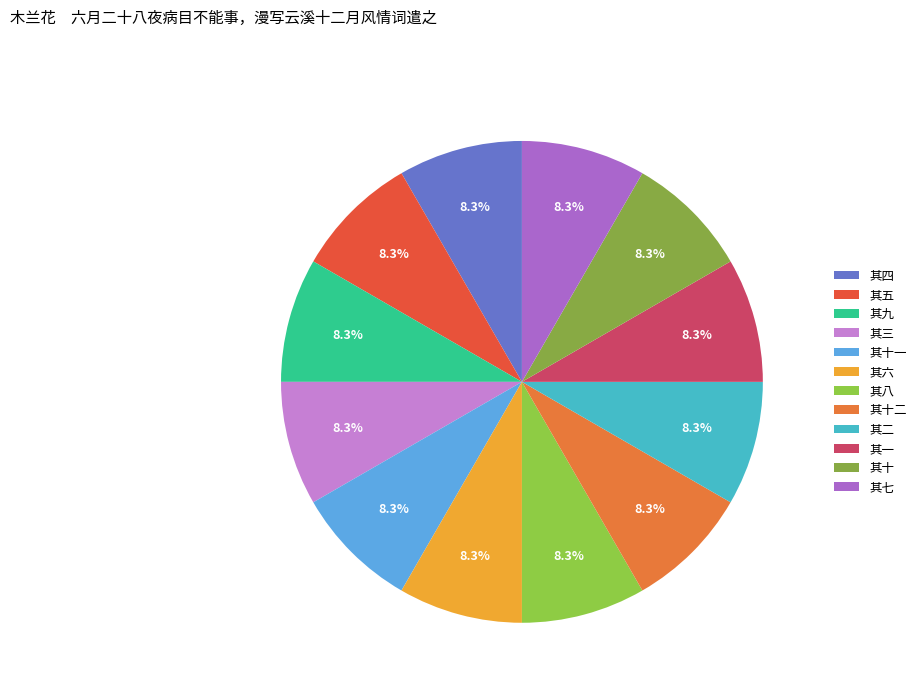

Does 其四 represent more than half of the total?

No